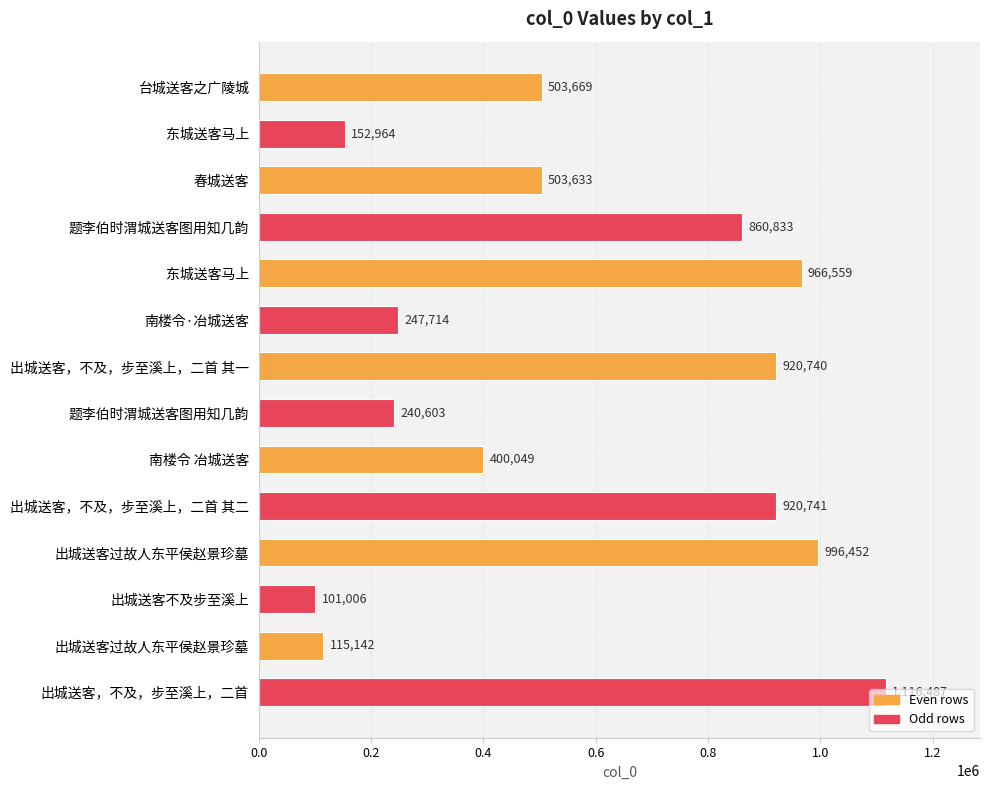

How many data points does each series have?

14